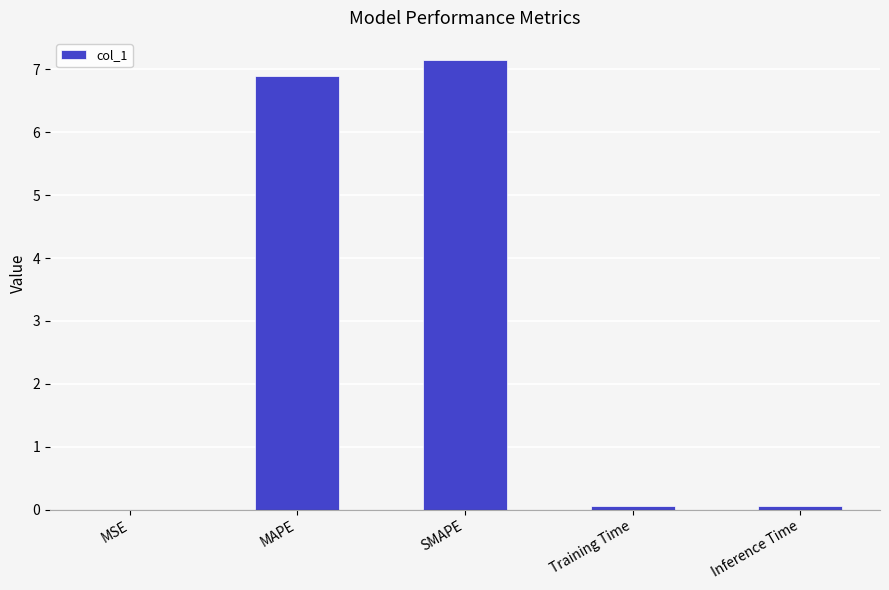

Which category has the highest value across all series?

SMAPE